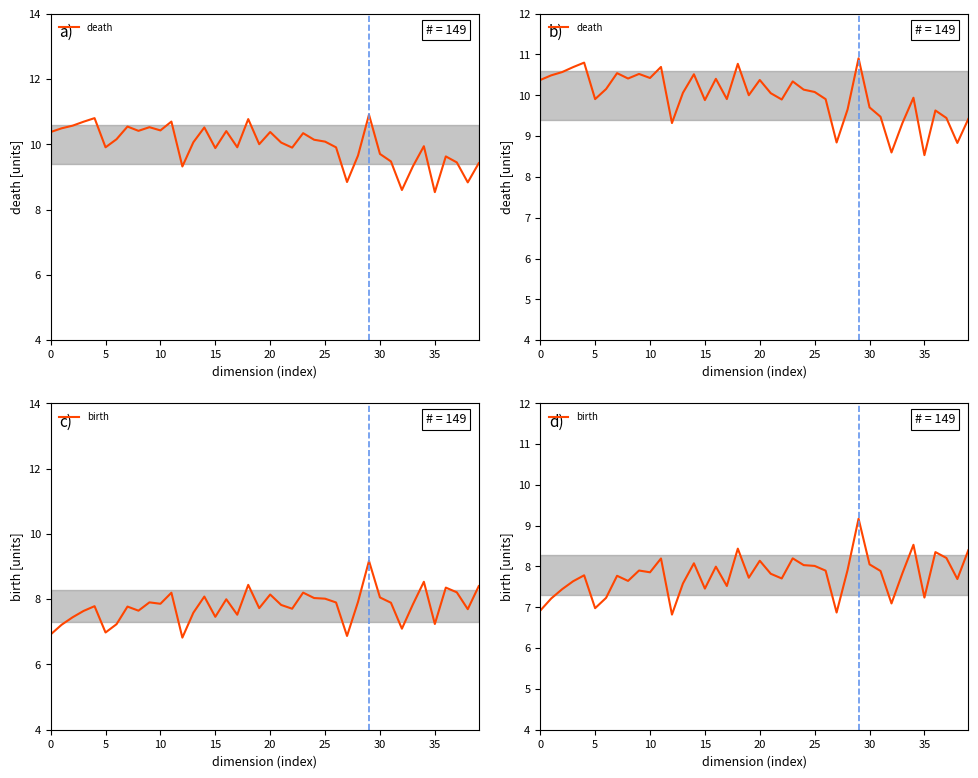

True or false: birth has a value of 7.9 at 10.

True